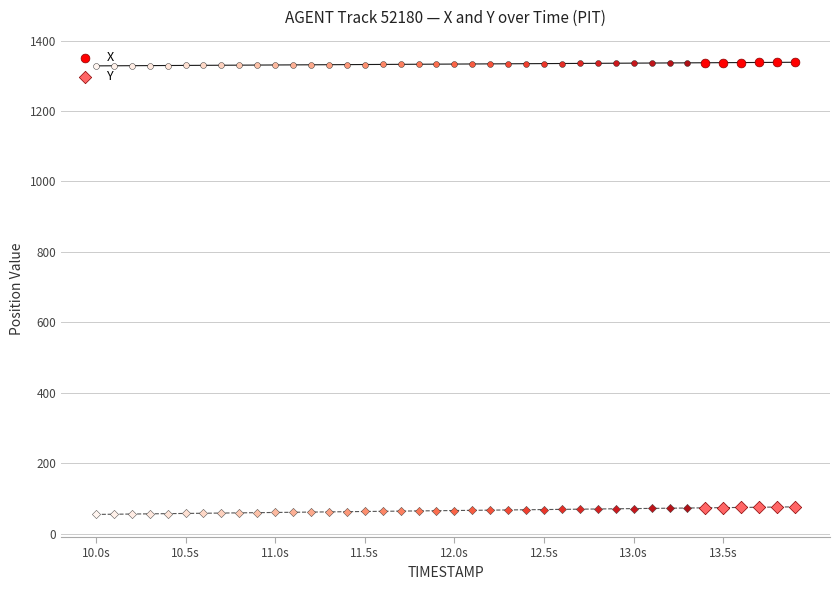

Which series has the largest total across all categories?

X